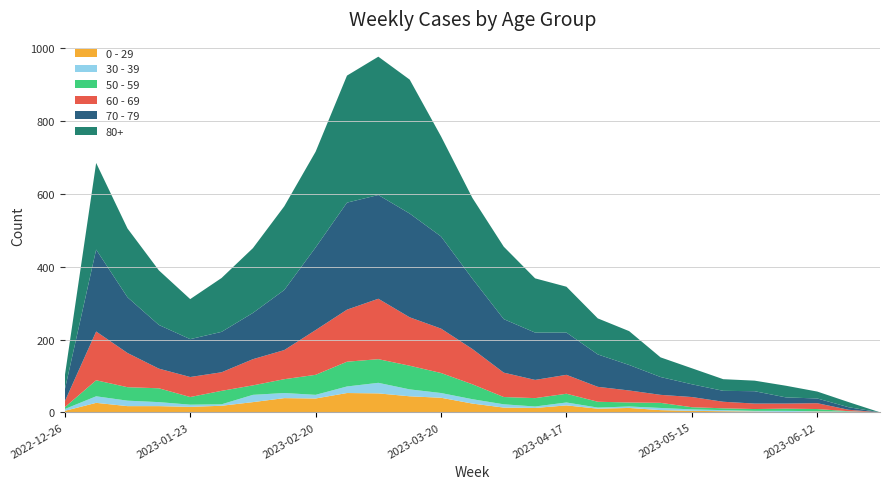

Reading right to left, transcribe all the data shown in this chart.

0 - 29: 0	1	2	1	2	3	4	6	12	10	19	12	13	24	40	44	52	53	38	39	28	18	15	17	17	26	4
30 - 39: 0	1	1	3	2	3	4	6	4	3	8	4	9	12	13	19	29	18	10	14	20	4	6	11	15	18	5
50 - 59: 0	1	6	6	5	5	6	14	11	16	24	23	20	41	55	65	65	68	55	38	26	37	21	38	37	44	5
60 - 69: 0	4	16	14	15	18	28	22	33	41	52	50	67	97	122	133	166	143	123	80	72	51	55	54	94	134	16
70 - 79: 0	7	13	17	34	30	35	49	70	89	116	130	147	193	253	285	285	294	227	165	127	111	104	120	153	225	32
80+: 0	14	19	32	29	32	44	54	93	99	126	149	199	222	275	368	380	349	263	230	178	148	110	150	189	238	38